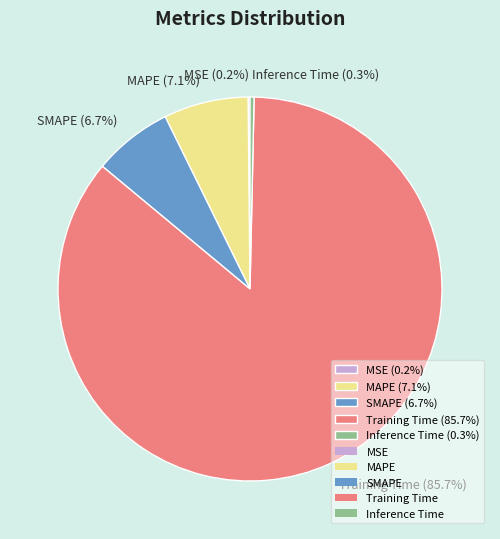

Does Training Time represent more than half of the total?

Yes